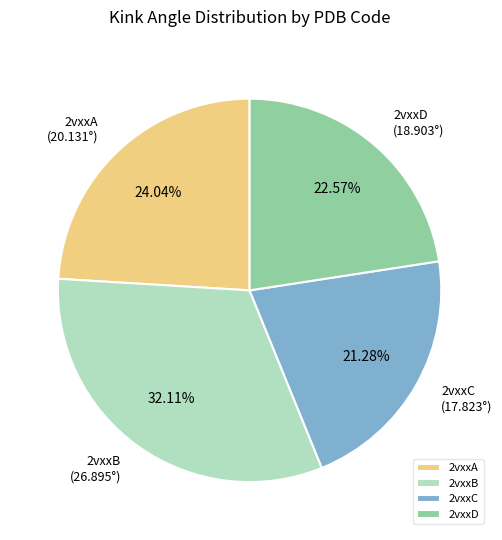

To the nearest percent, what portion does 2vxxD represent?

23%